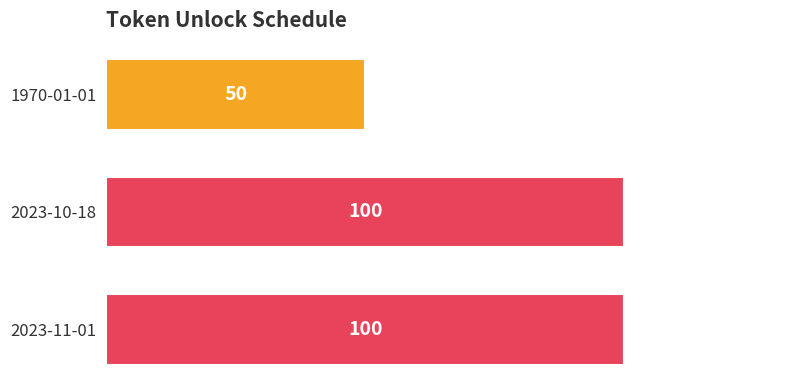

What is the ratio of the value at 2023-10-18 to the value at 2023-11-01?

1.0